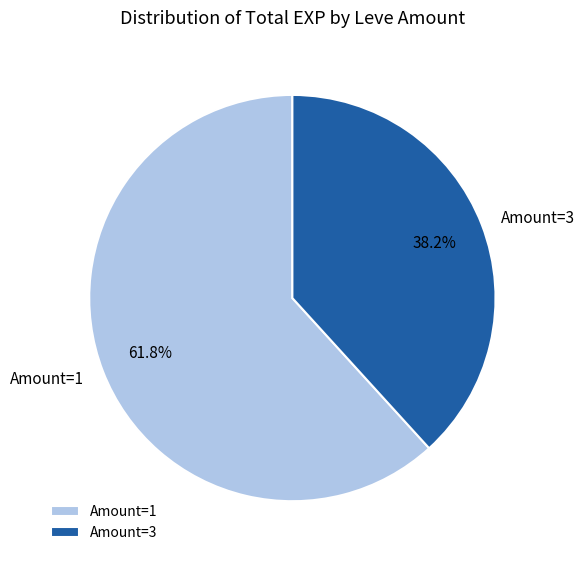

What is the total percentage of Amount=3 and Amount=1?

100.0%